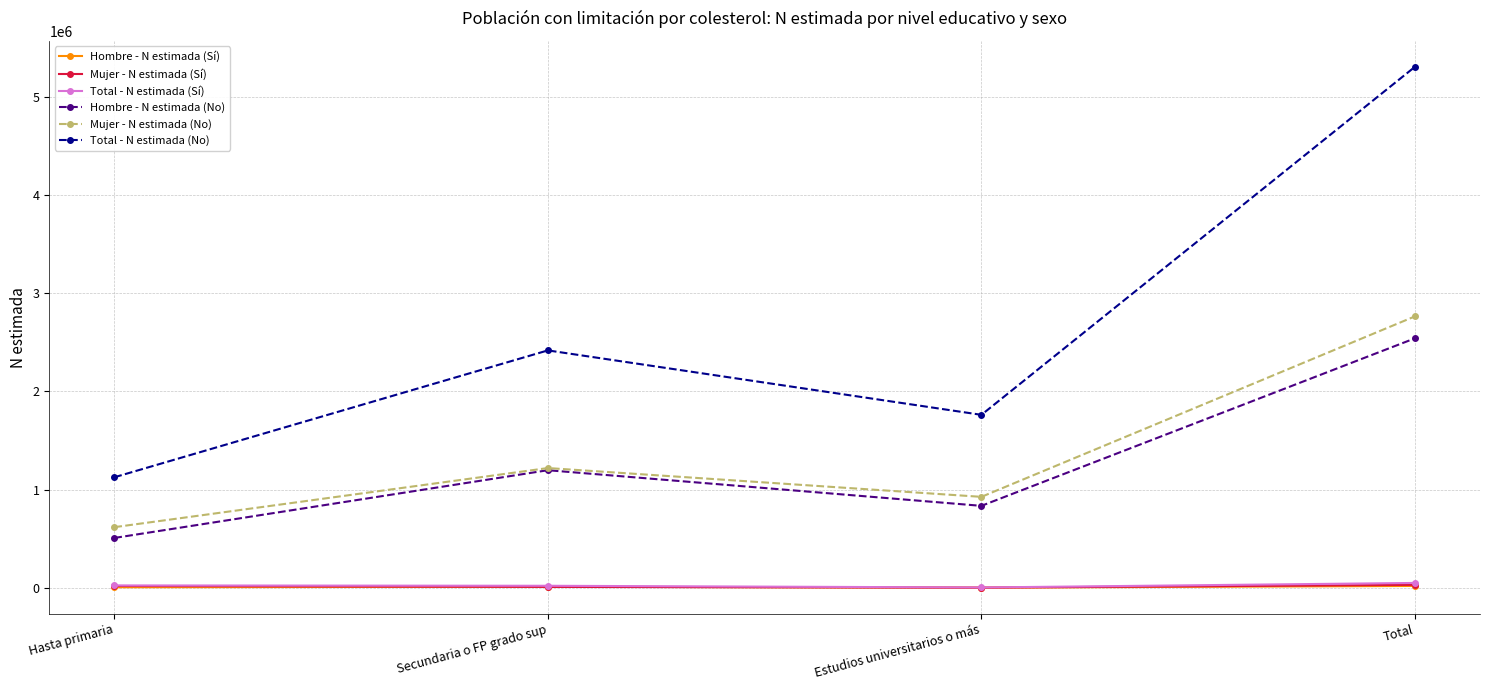

Which series changed the most between Secundaria o FP grado sup and Estudios universitarios o más?

Total - N estimada (No)